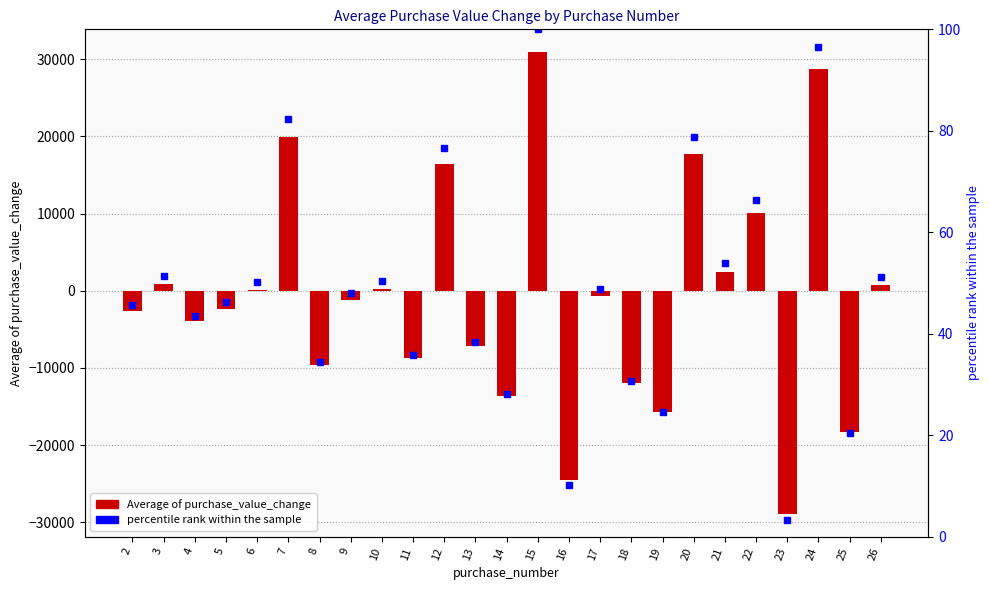

The percentile rank within the sample series shows 51.2 at 26. True or false?

True